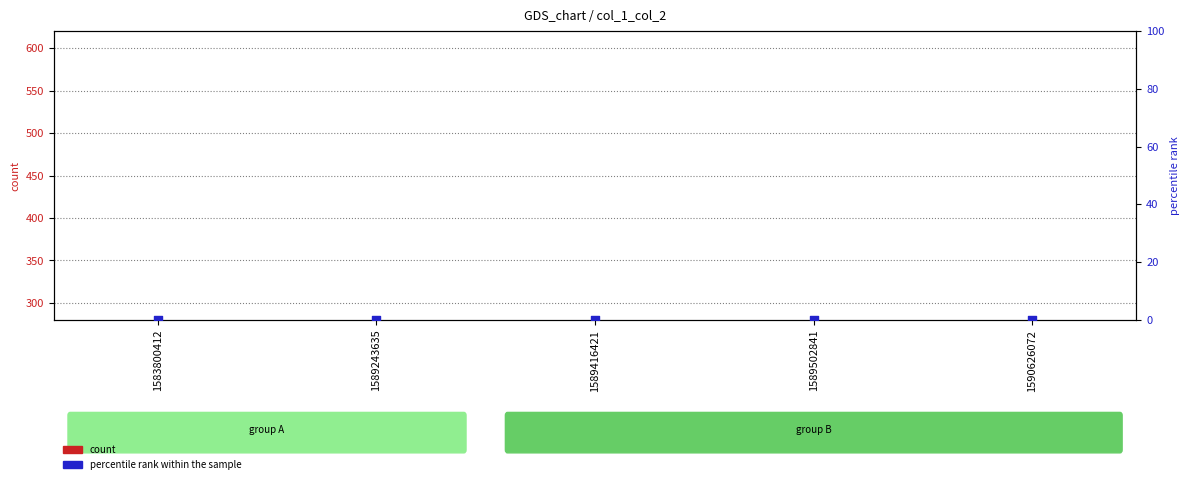

Which series contains the highest Y value?

count